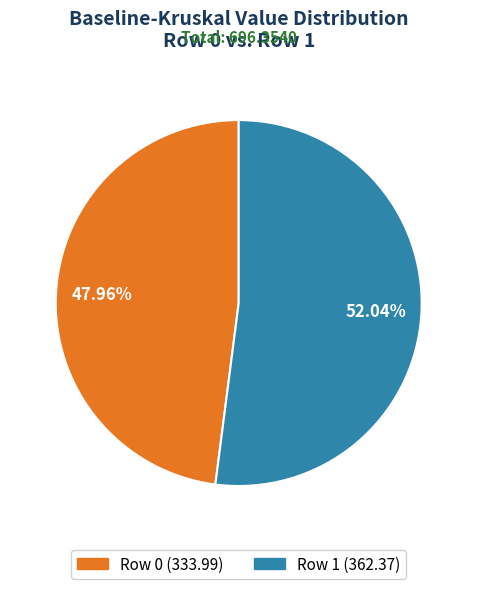

To the nearest percent, what is the average slice percentage?

50%